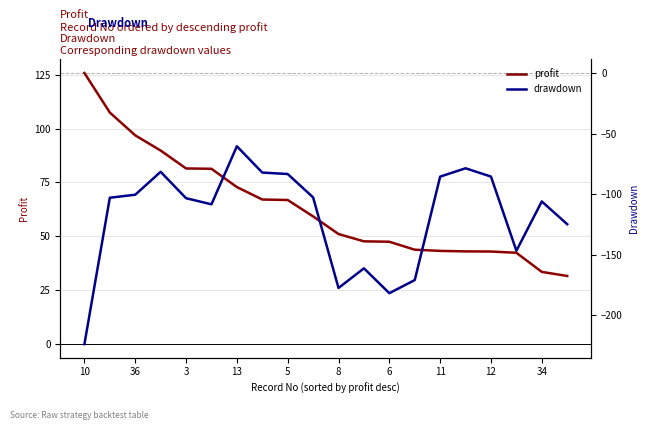

True or false: drawdown and profit cross at least once.

False